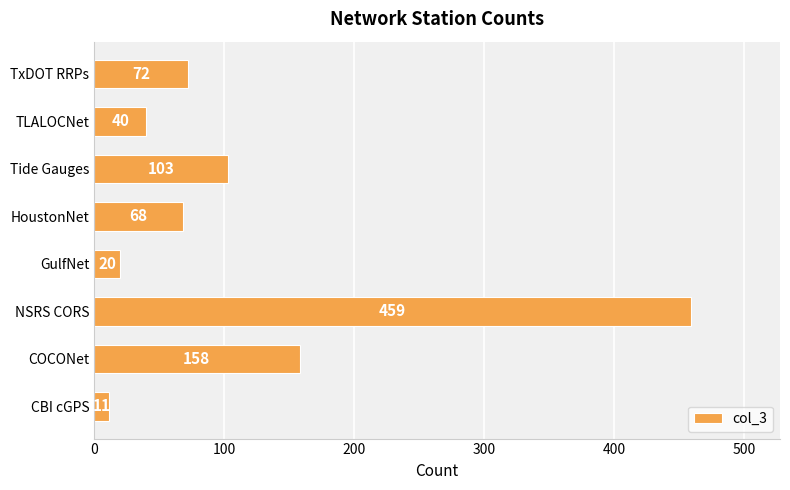

What is the sum of all values?

931